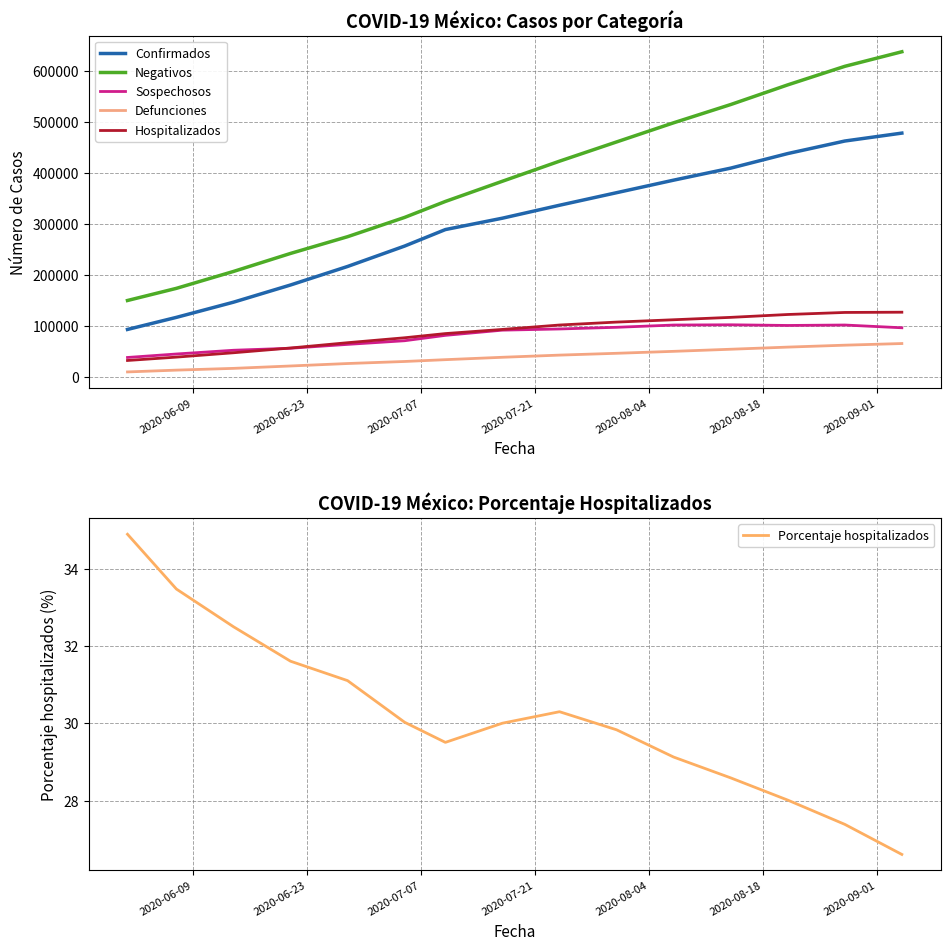

List the series in order of their peak value, highest first.

Negativos, Confirmados, Hospitalizados, Sospechosos, Defunciones, Porcentaje hospitalizados